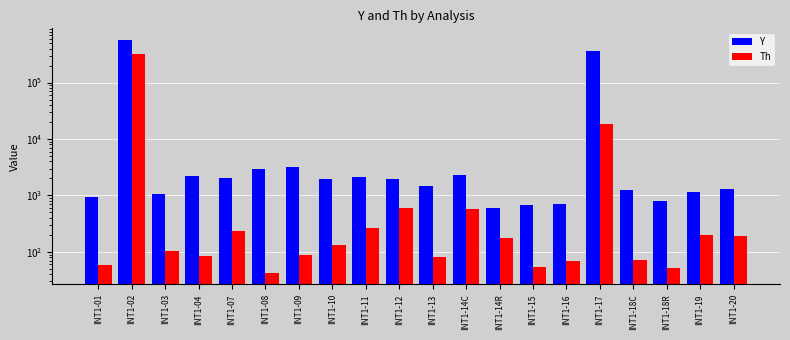

Reading left to right, extract all data points from this chart.

Y: 957.7	568349.3	1068.4	2183.8	1999.2	2933.1	3133.6	1964.3	2160.9	1951.8	1493.3	2313.4	590.2	674.9	714.2	360301.4	1272.7	809.1	1149.5	1296.4
Th: 59.1	319817.3	102.4	84.7	230.6	42.8	88.4	135.0	267.6	610.5	81.4	587.0	179.7	53.3	67.7	18425.5	73.3	52.0	202.1	191.1